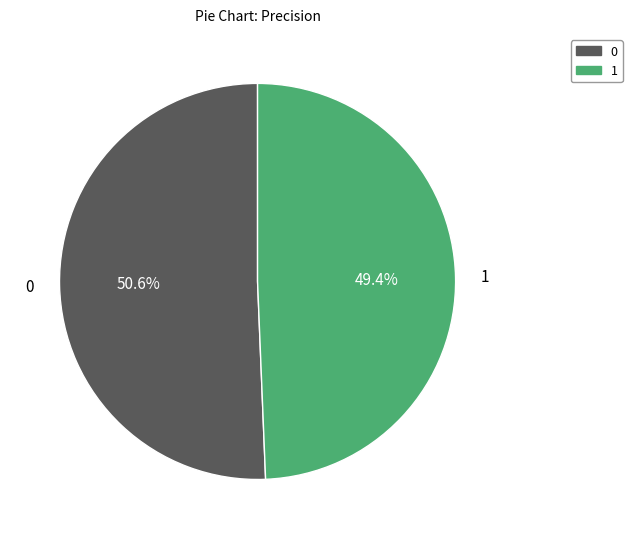

Rank the categories by value from lowest to highest.

1, 0